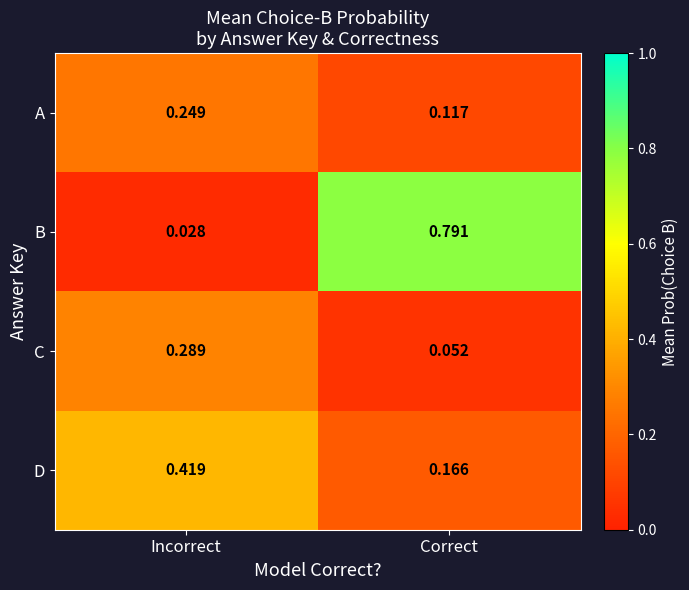

Which category has the lowest value in the A series?

Correct